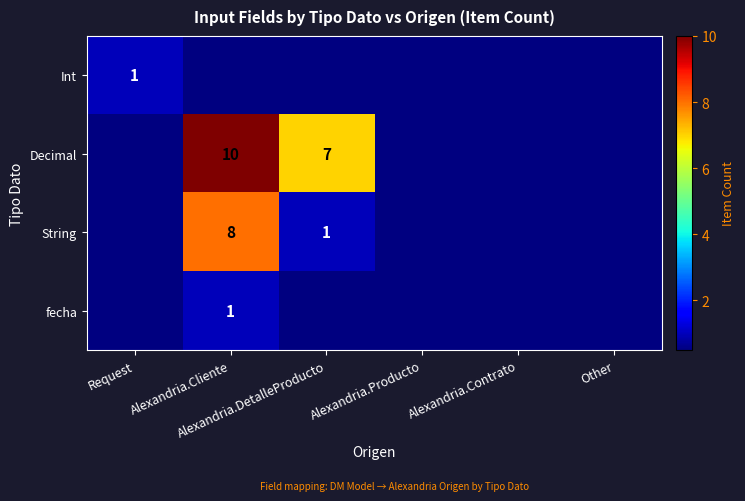

At how many categories does at least one series exceed 7?

1